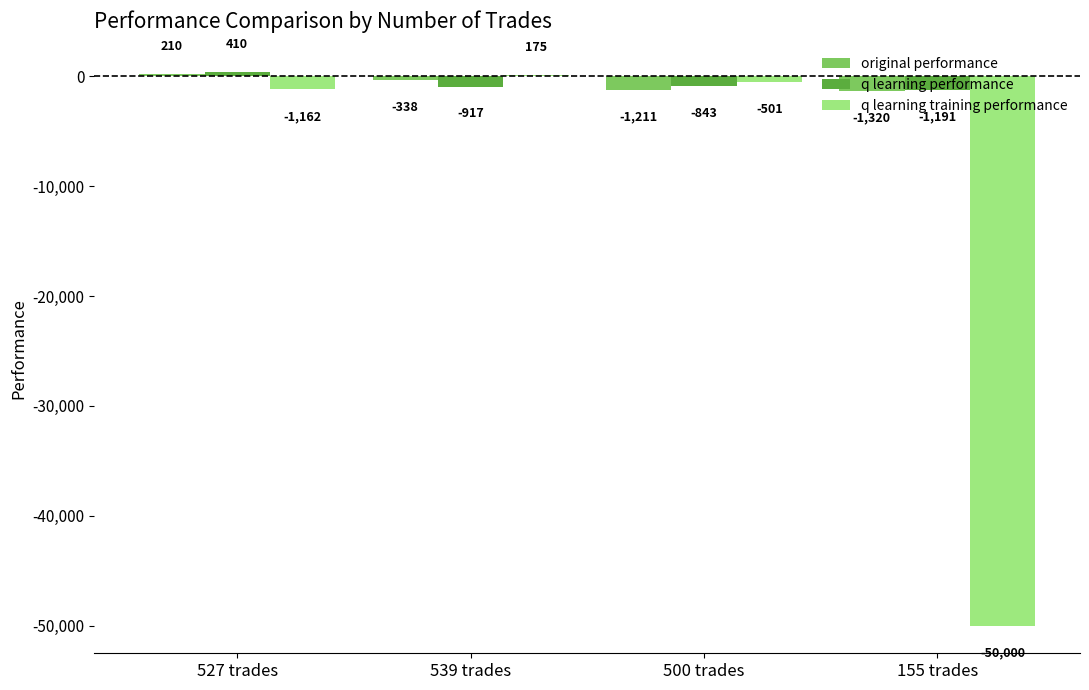

True or false: original performance has a value of -1211.3 at 500 trades.

True